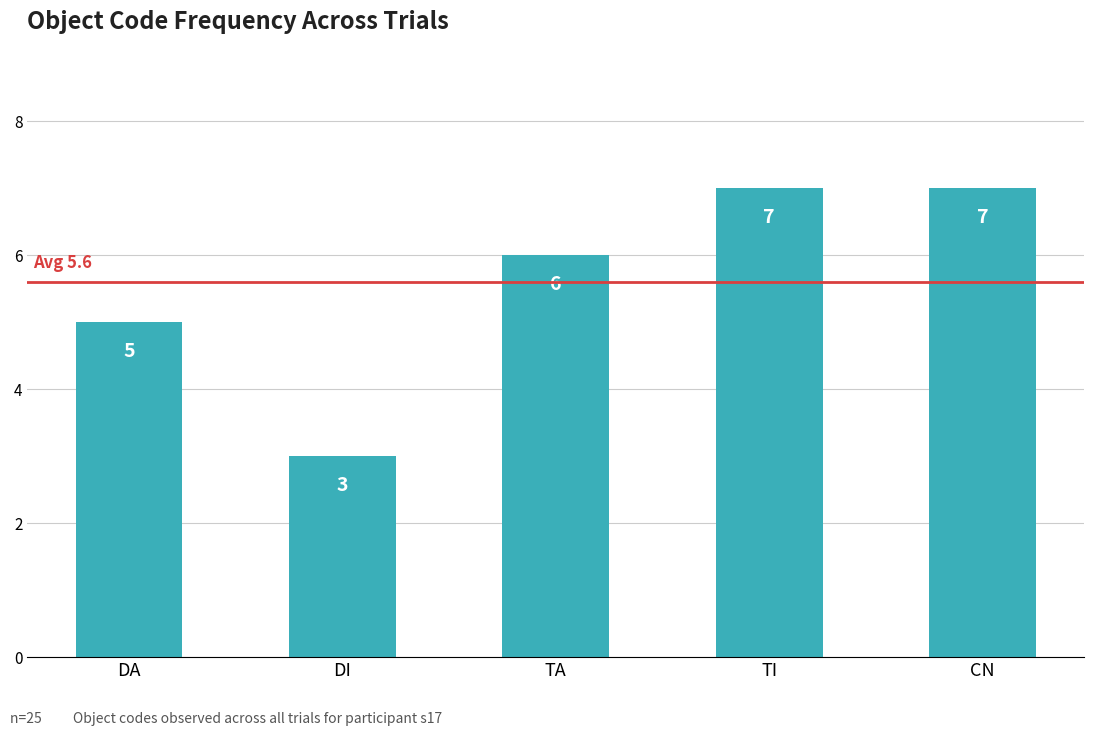

Where is the data nearest to the value 5?

DA